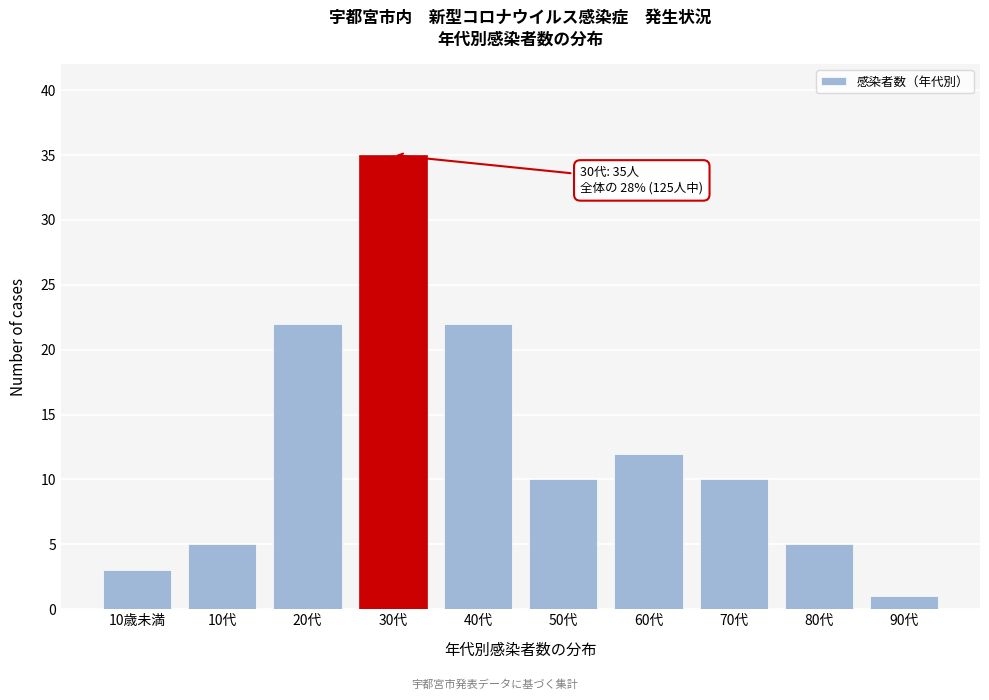

Reading left to right, what are all the values shown in this chart?

10歳未満=3	10代=5	20代=22	30代=35	40代=22	50代=10	60代=12	70代=10	80代=5	90代=1